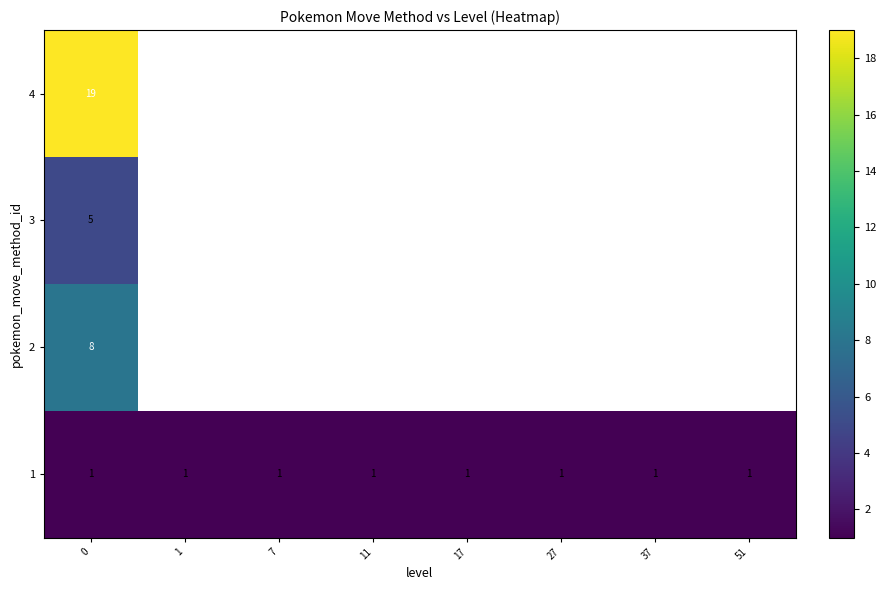

The 1 series shows 1 at 37. True or false?

True